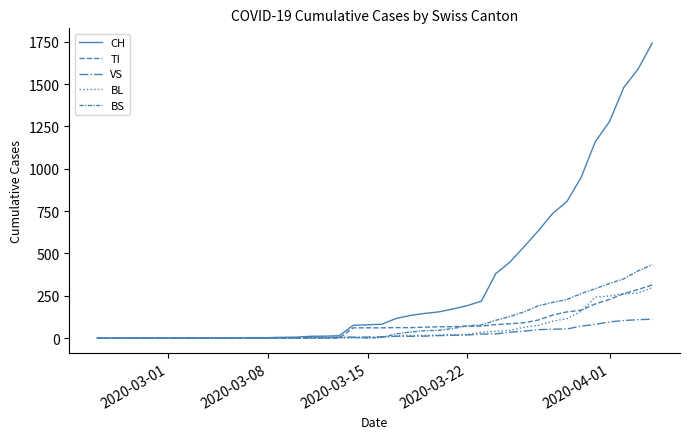

True or false: CH has more than 0 interior local peaks.

False